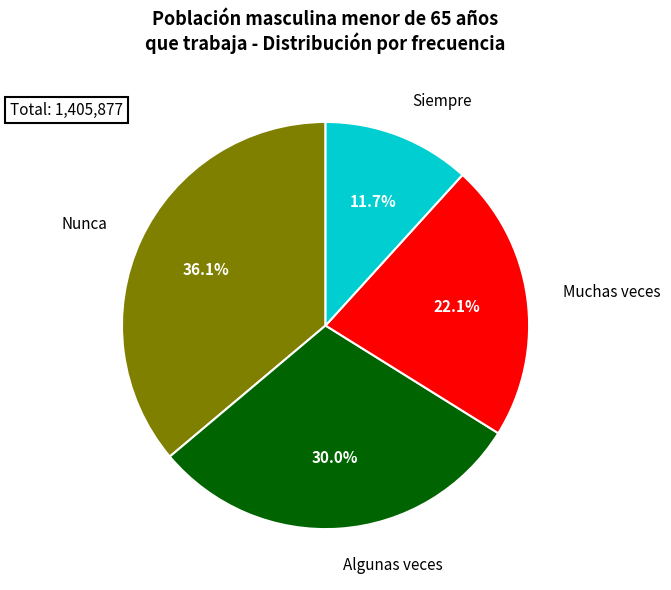

Is there any slice that represents more than half of the pie?

No